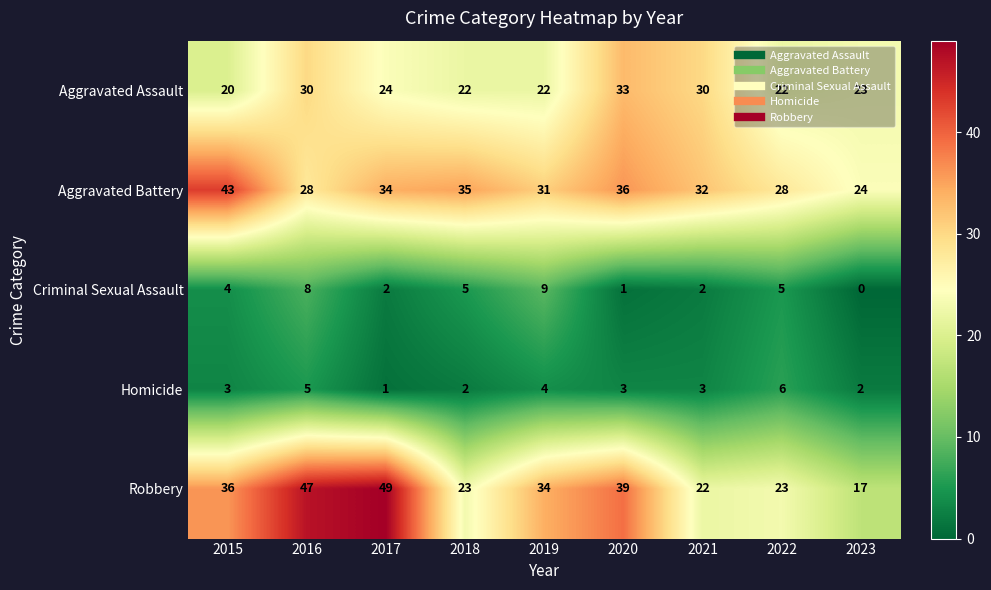

What is the highest value of the Aggravated Battery series?

43